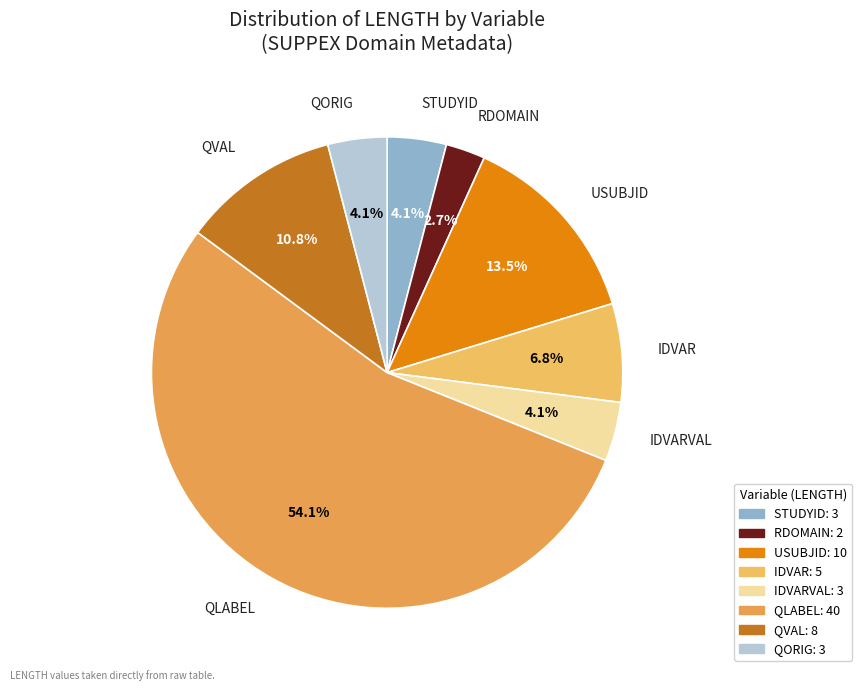

True or false: QORIG accounts for 4% of the total.

True